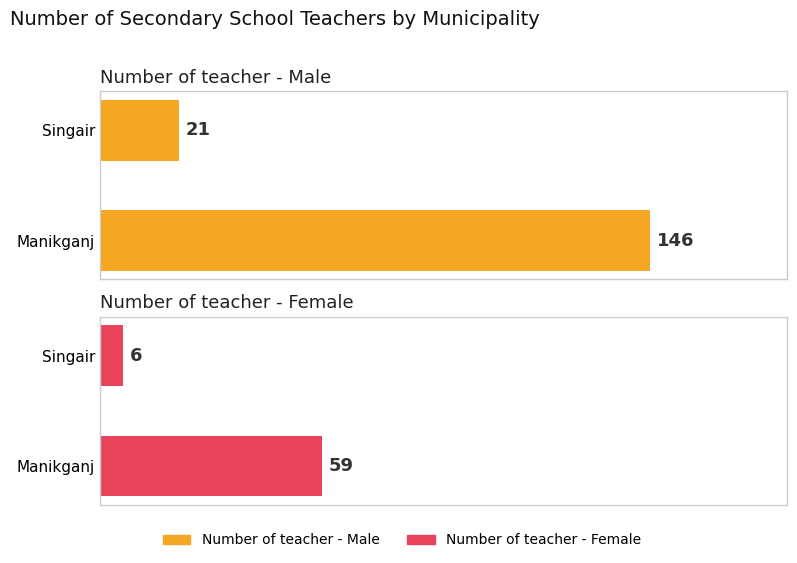

Which series has the largest total across all categories?

Number of teacher - Male